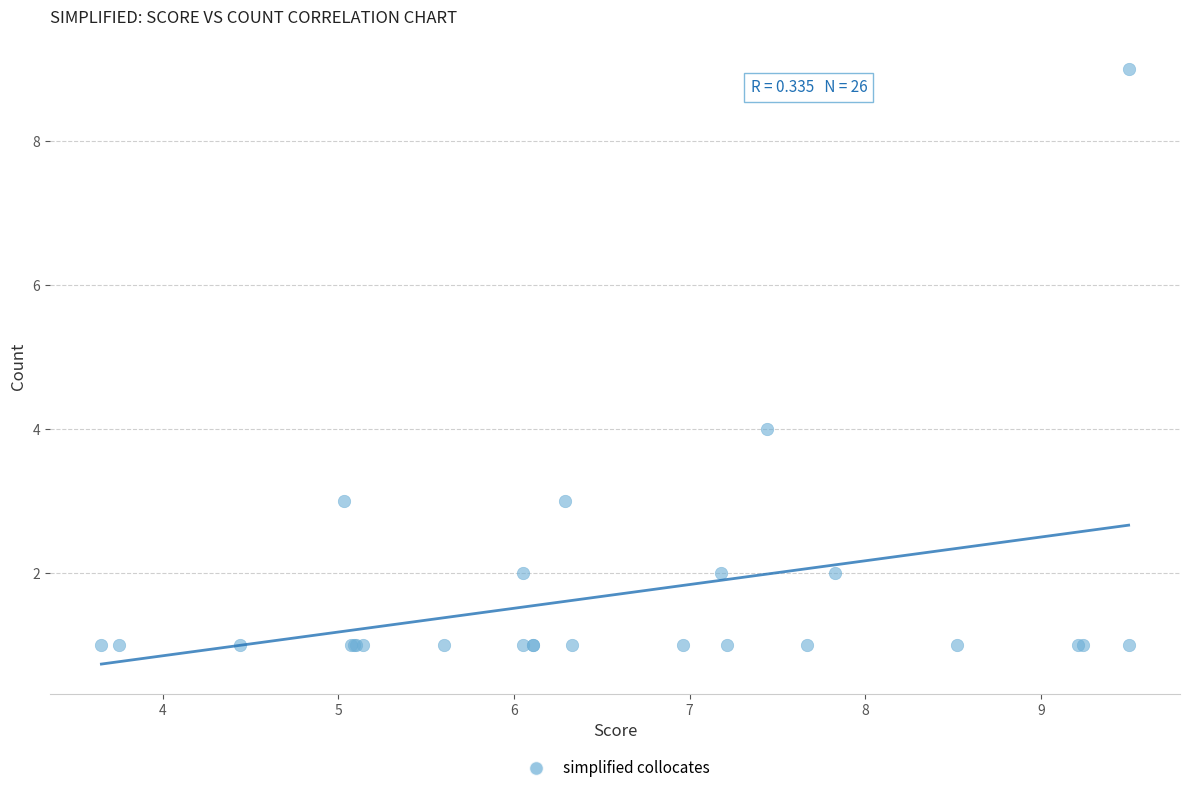

What Y value in the scatter plot is closest to 5?

4